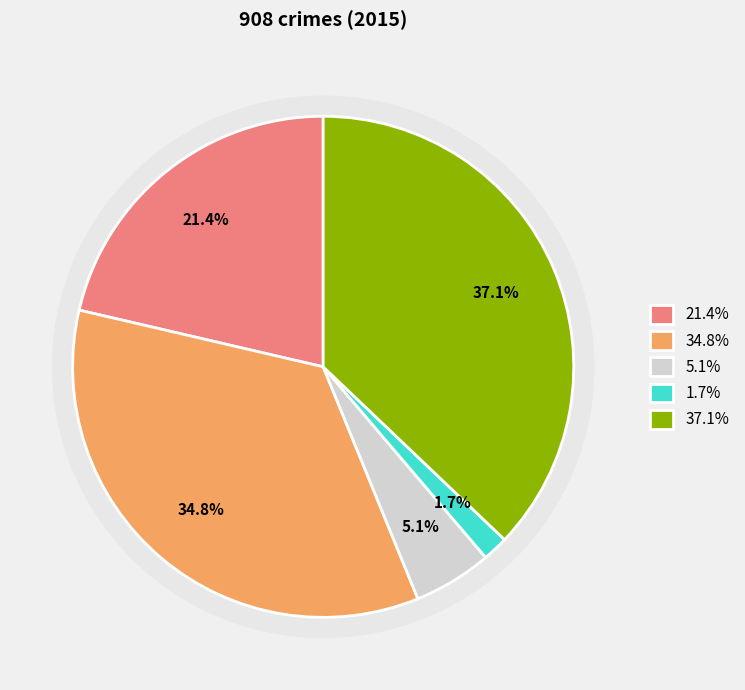

Is it true that Robbery is 37% of the pie?

True